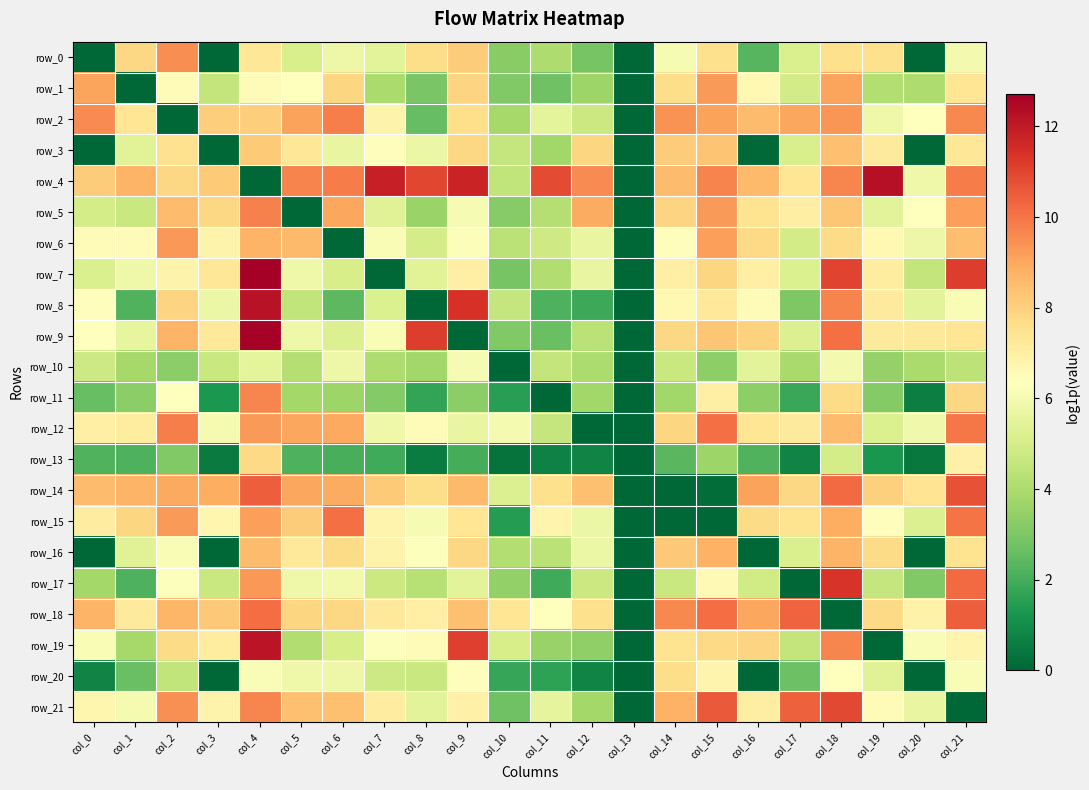

What is the average value of the row_18 series?

7.6